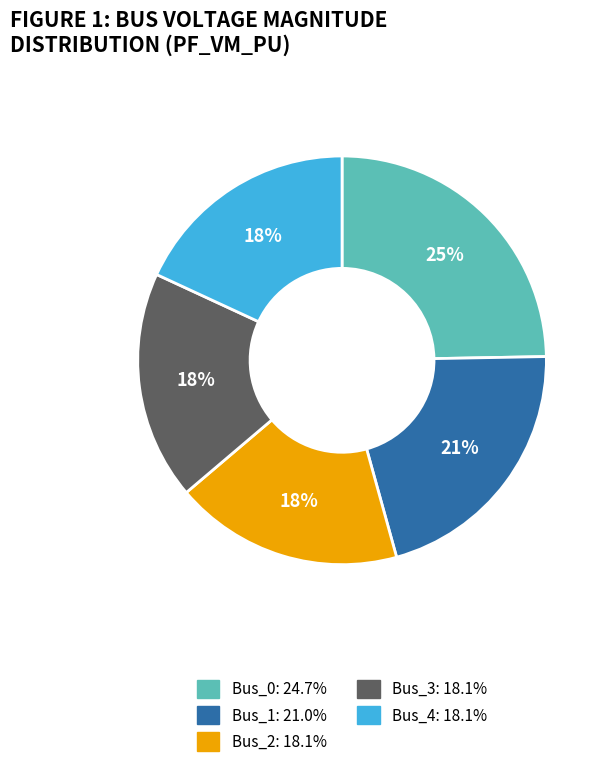

Is there any slice that represents more than half of the pie?

No